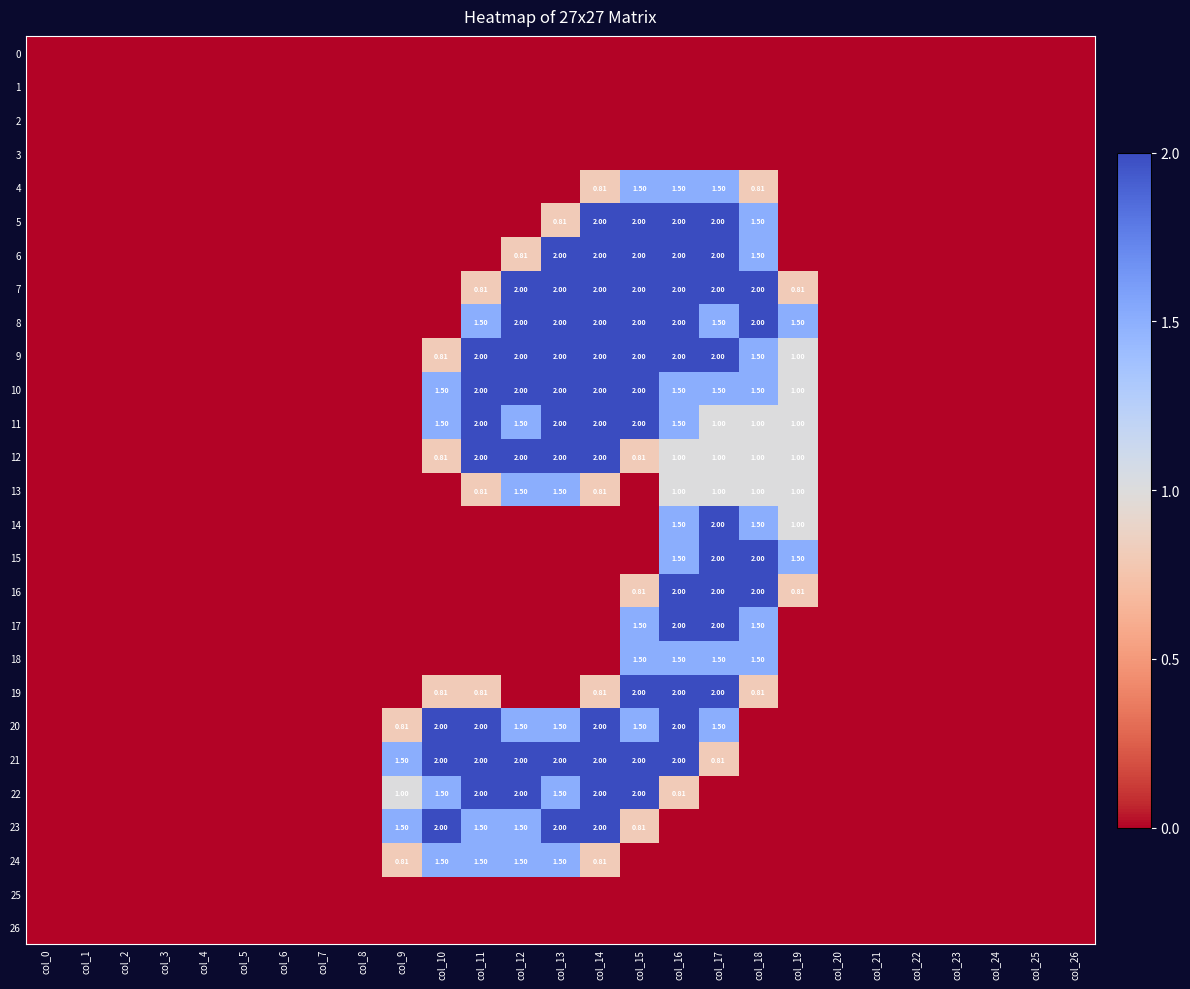

Where is 13 nearest to the value 0?

col_0